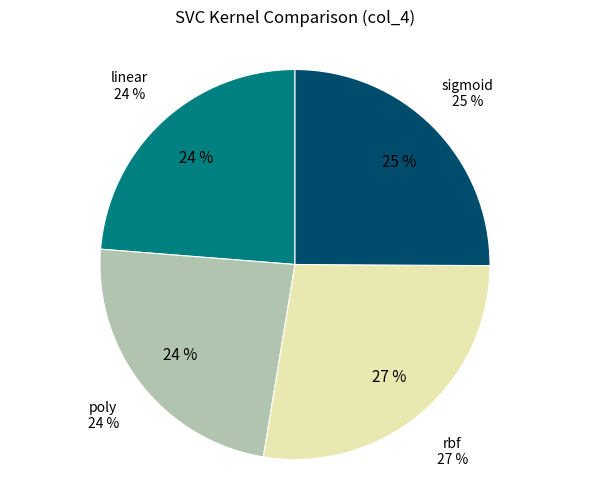

What is the smallest slice in the pie chart?

poly